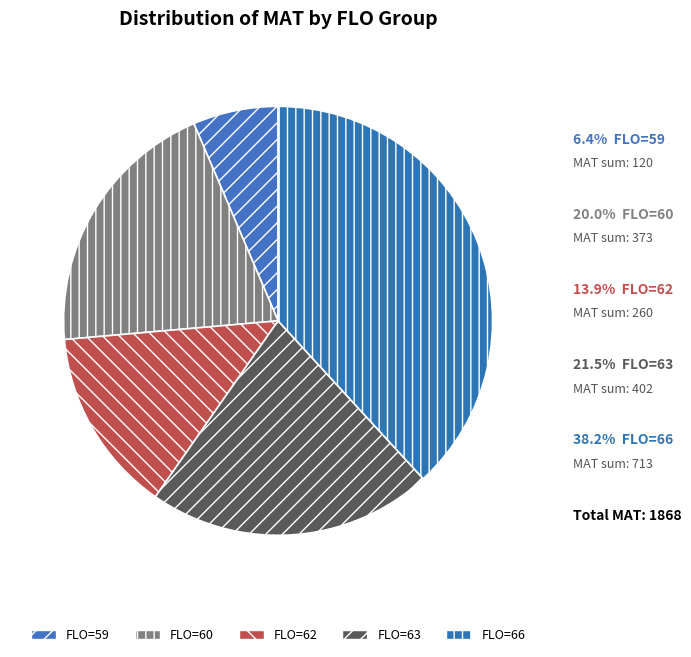

How many segments does this pie chart have?

5